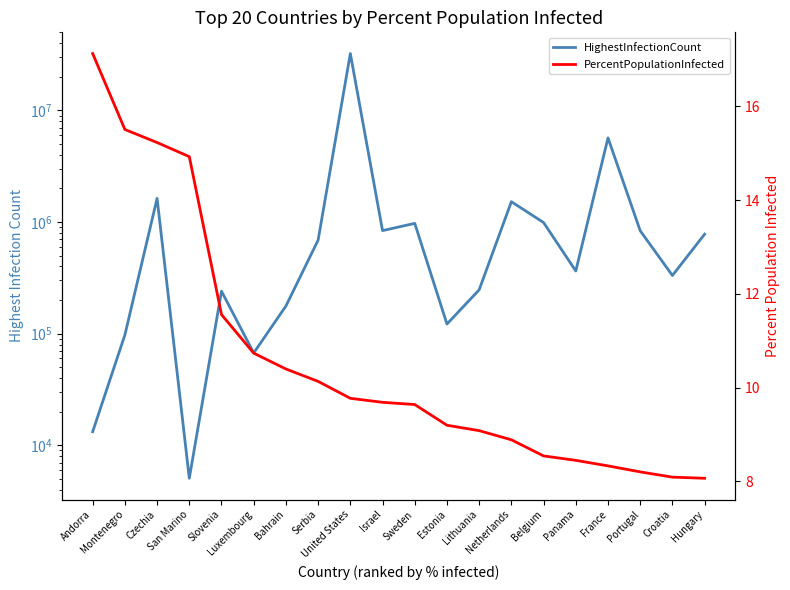

Is the value of PercentPopulationInfected at Sweden greater than the value of HighestInfectionCount at Hungary?

No